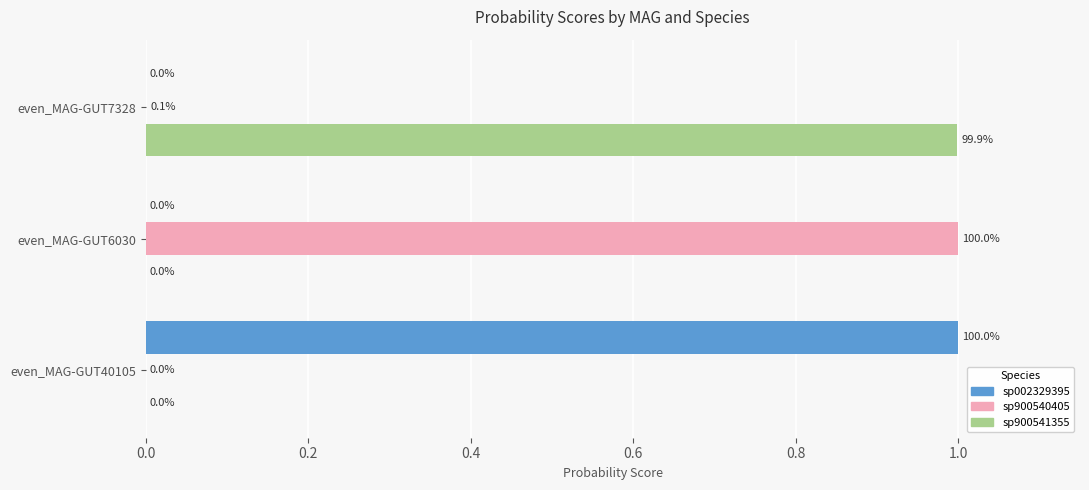

What is the total value across all series at even_MAG-GUT6030?

1.0